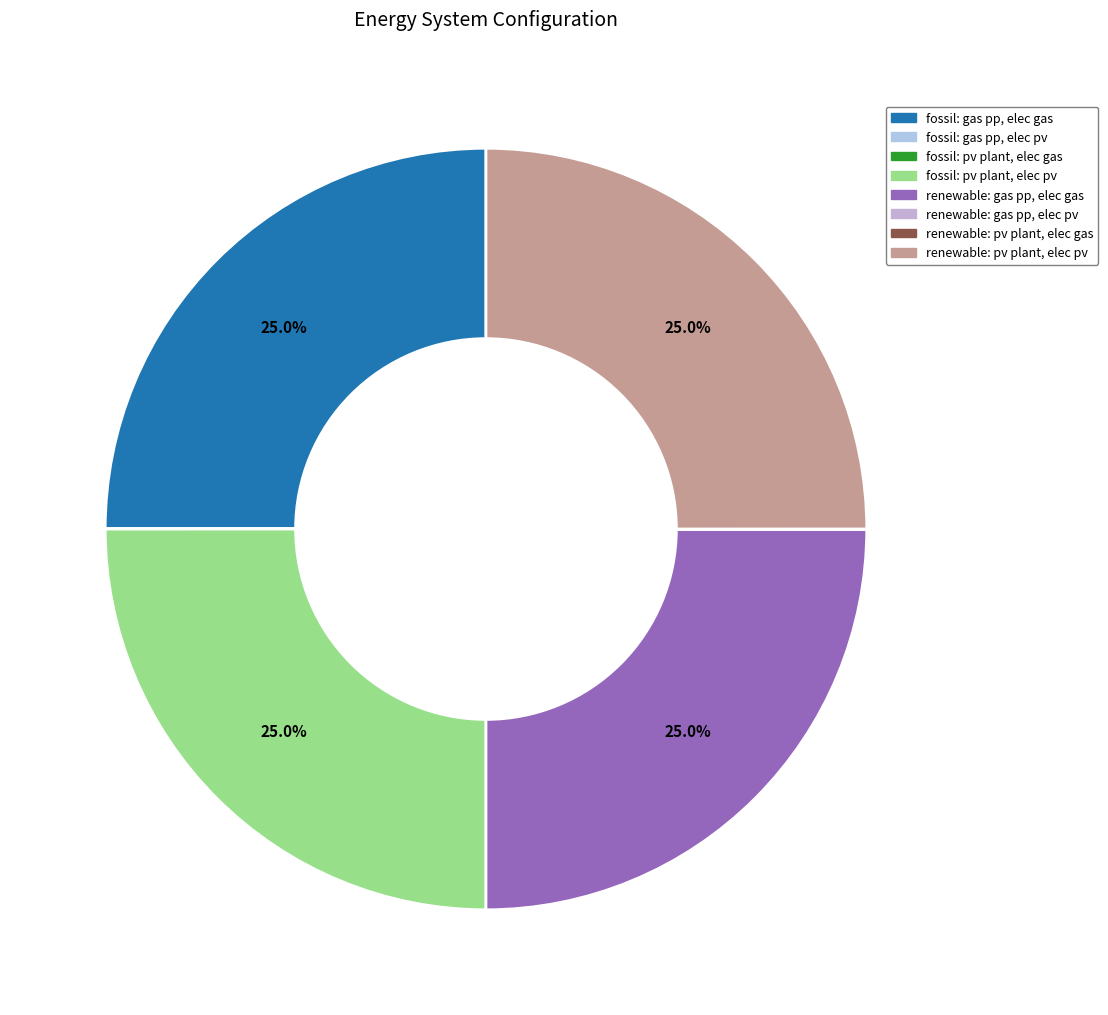

To the nearest percent, what is the difference between the largest and smallest slice percentages?

25%